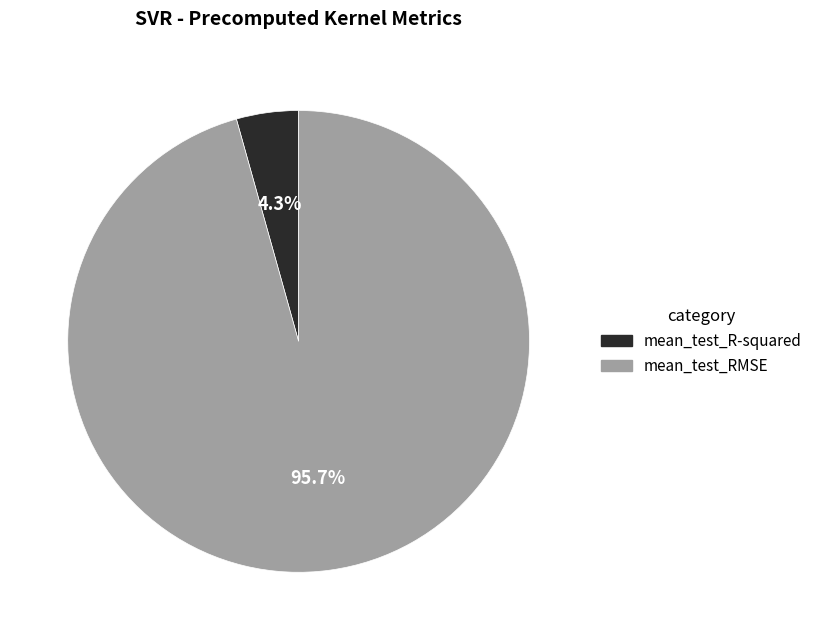

Does any single category account for the majority?

Yes